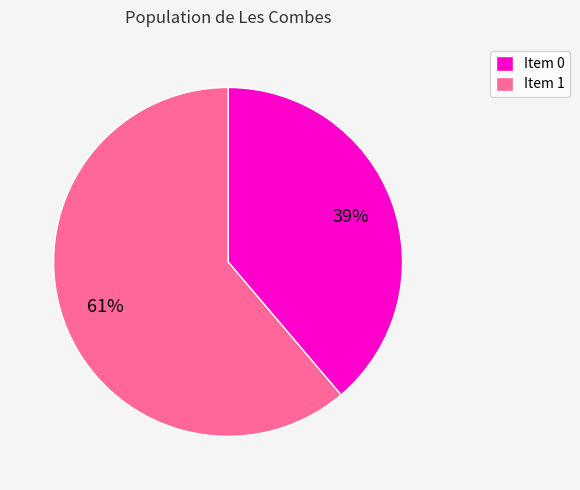

To the nearest percent, what percentage of the pie is Item 1?

61%